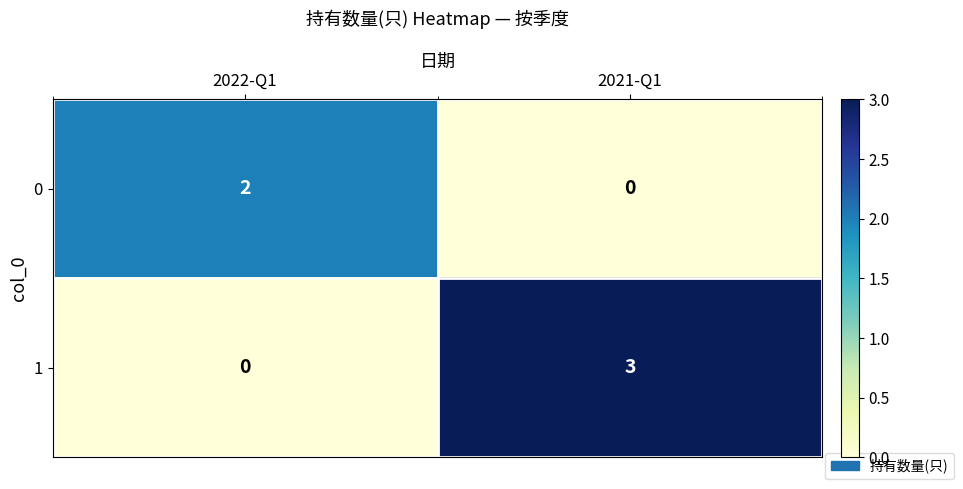

At which label is 1 closest to 1?

2022-Q1